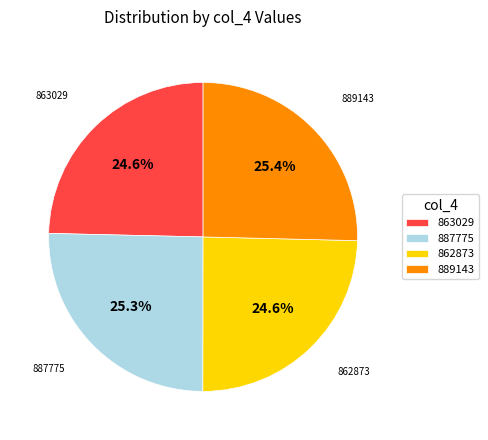

How much of the chart is everything except 889143?

74.6%